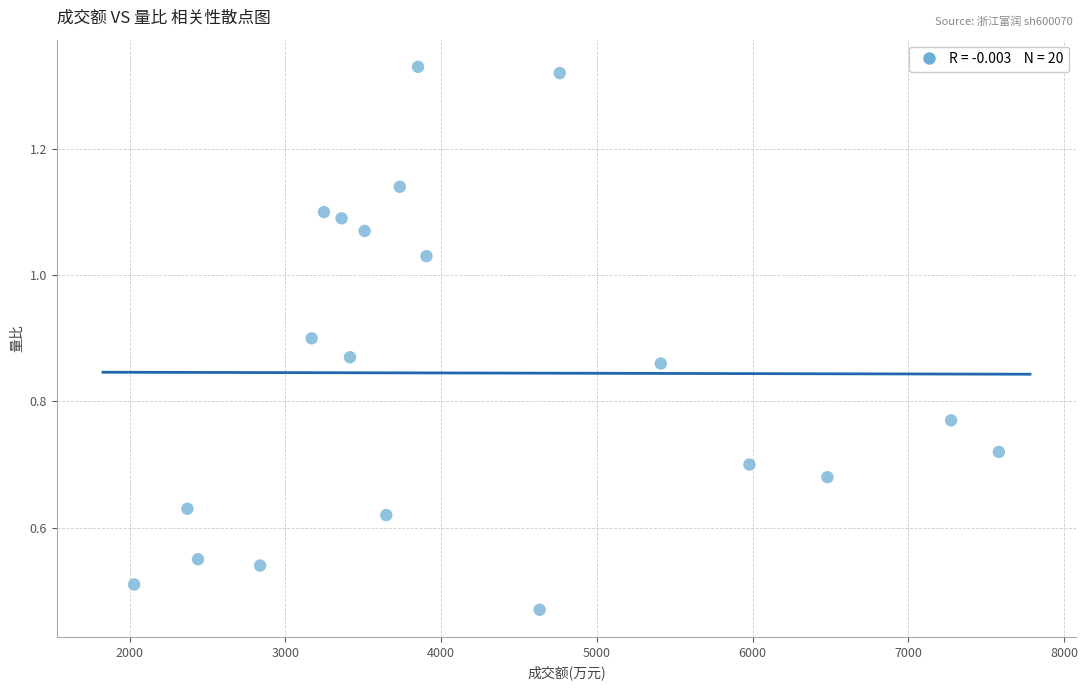

What is the range of X values (max minus min)?

5553.0